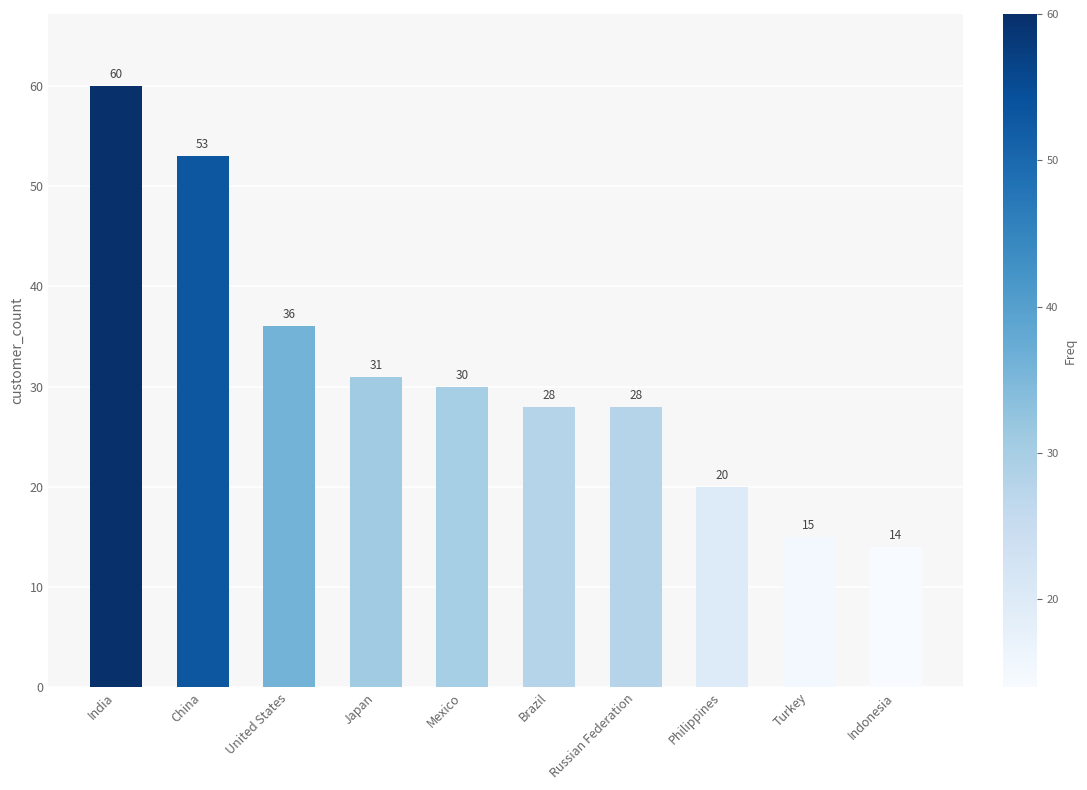

Where does the data first go above 30?

India